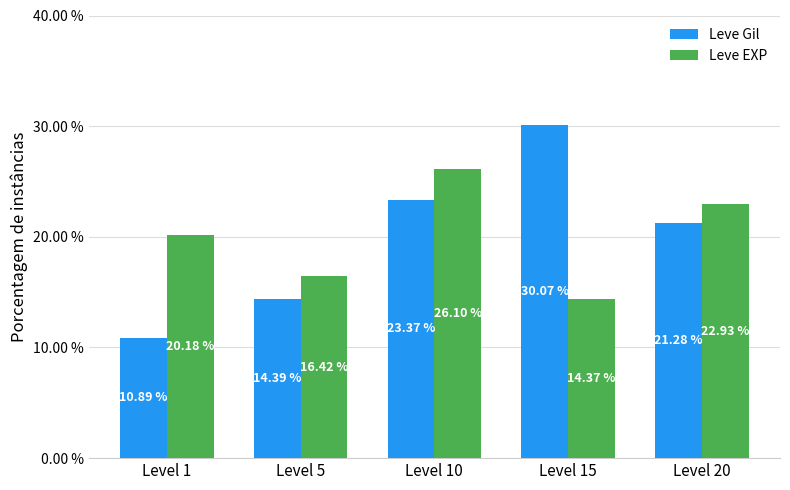

What is the minimum value for Leve Gil?

10.9